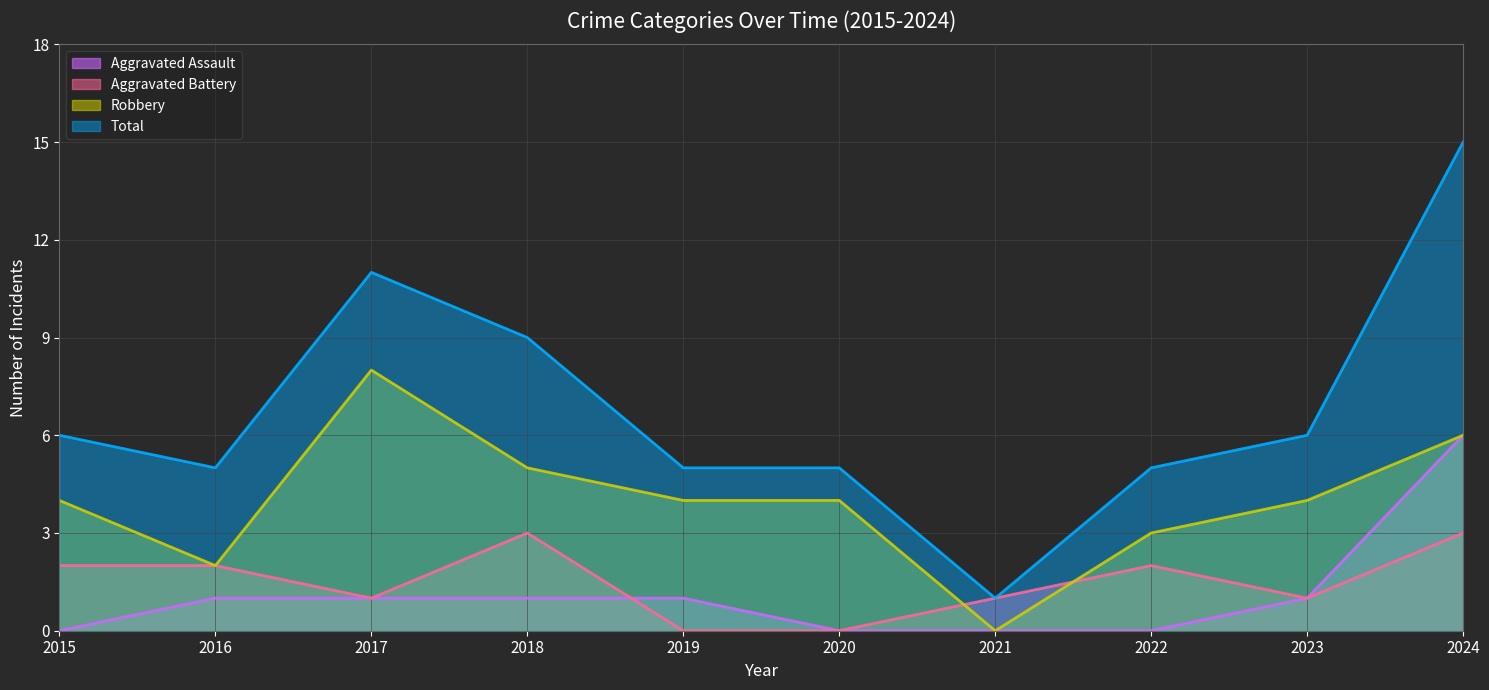

What are all the series names shown in the legend?

Aggravated Assault, Aggravated Battery, Robbery, Total